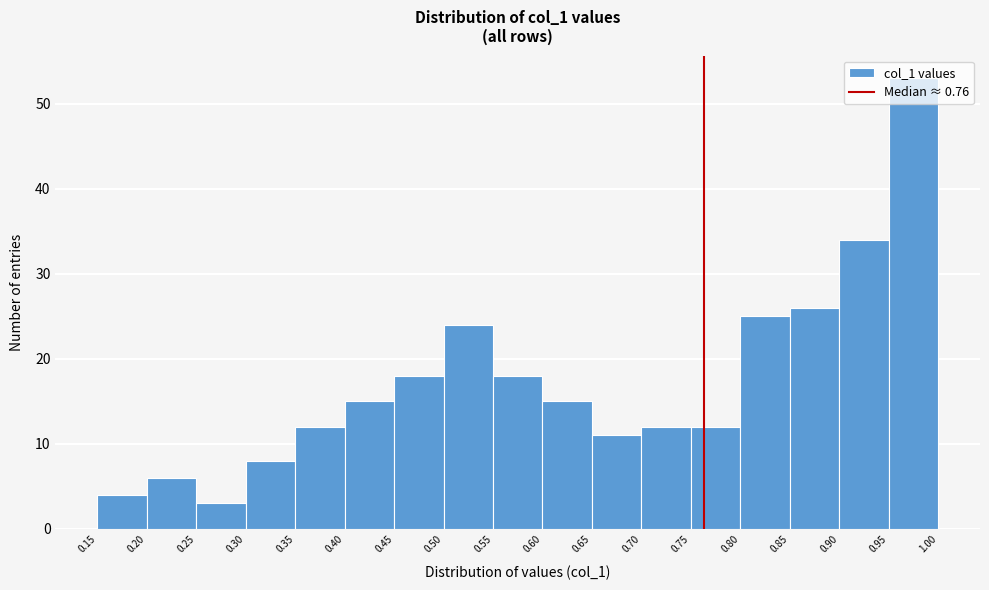

Reading left to right, transcribe this chart: for each bar, give the range it covers on the x-axis and its height. The values are not printed on the chart, so give them approximately, as read against the axis.

0.15 to 0.20: 4
0.20 to 0.25: 6
0.25 to 0.30: 3
0.30 to 0.35: 8
0.35 to 0.40: 12
0.40 to 0.45: 15
0.45 to 0.50: 18
0.50 to 0.55: 24
0.55 to 0.60: 18
0.60 to 0.65: 15
0.65 to 0.70: 11
0.70 to 0.75: 12
0.75 to 0.80: 12
0.80 to 0.85: 25
0.85 to 0.90: 26
0.90 to 0.95: 34
0.95 to 1.00: 53